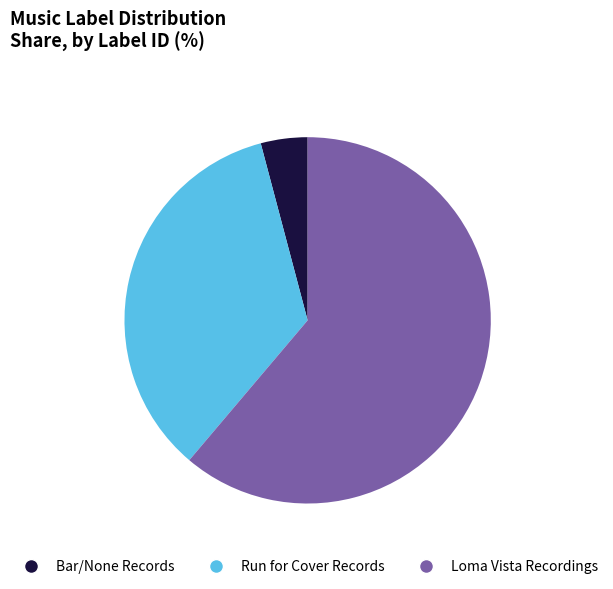

Rank the categories by value from lowest to highest.

Bar/None Records, Run for Cover Records, Loma Vista Recordings